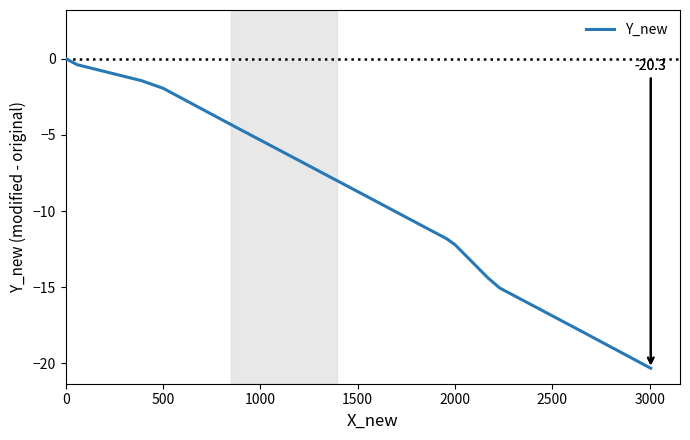

What is the smallest value displayed?

-20.3